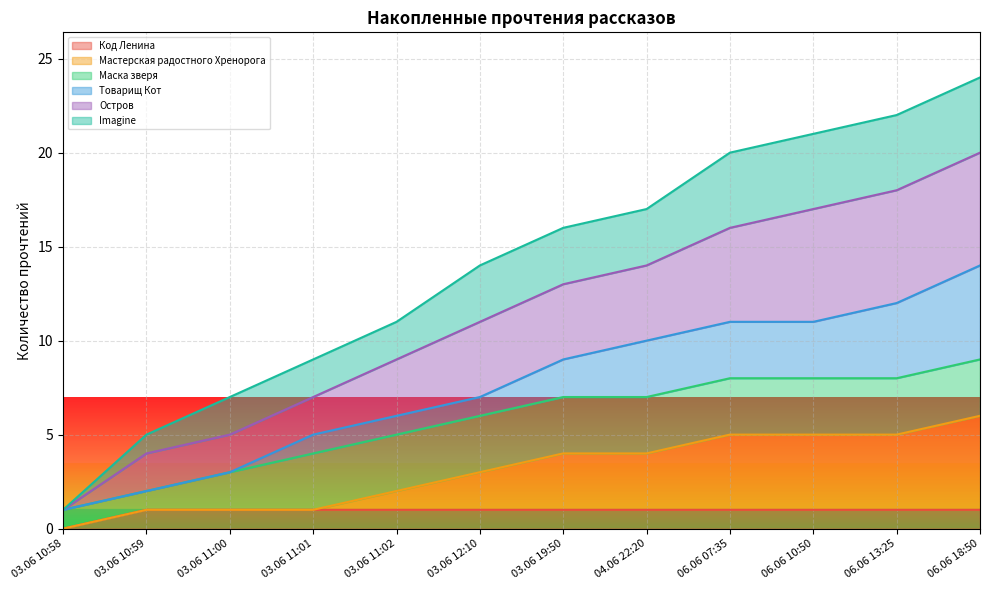

What position from the left is 03.06 11:01?

4